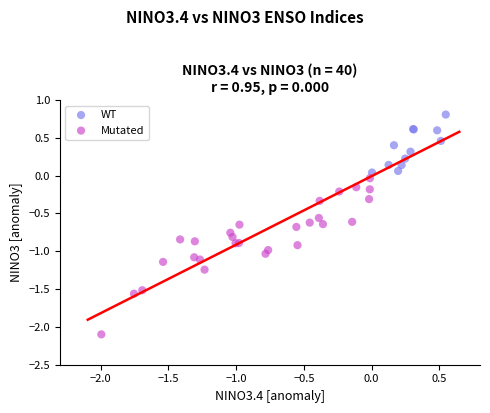

Which series contains the highest Y value?

WT